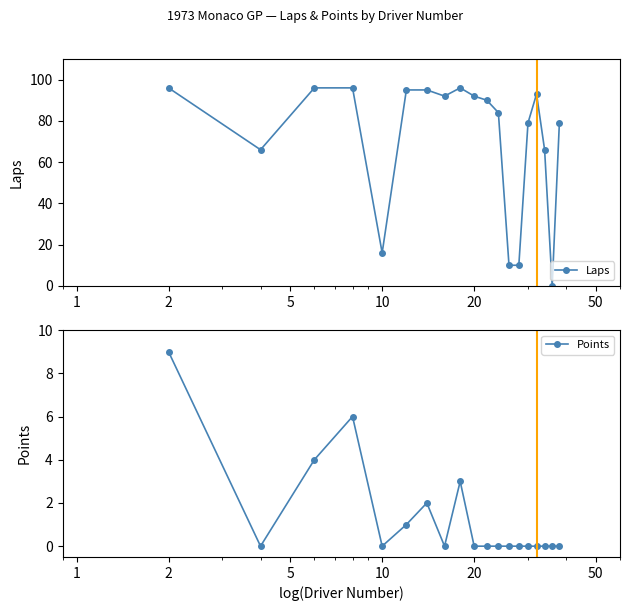

What is the highest value of the Laps series?

96